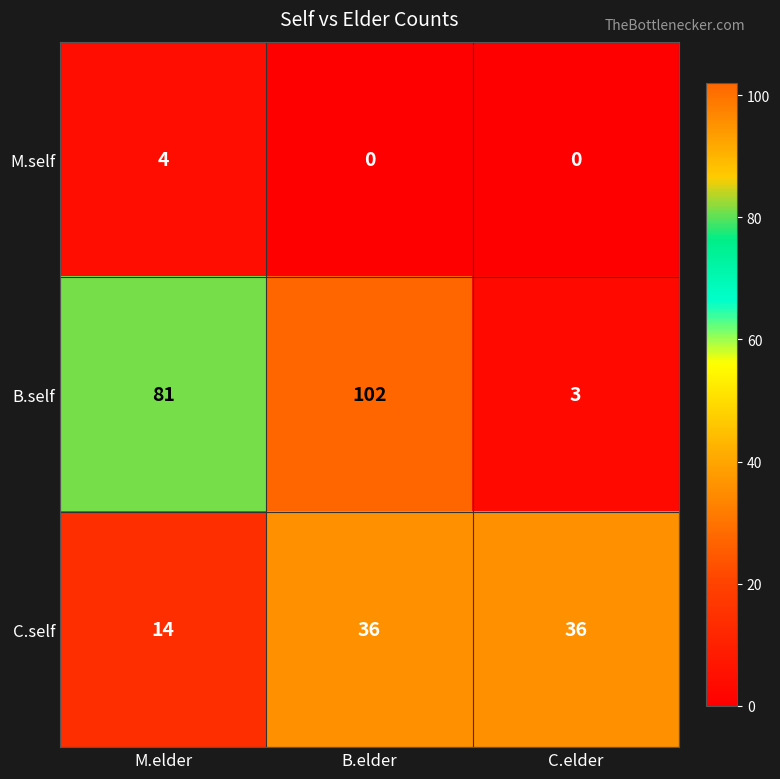

Is it true that B.self equals 5 at C.elder?

False